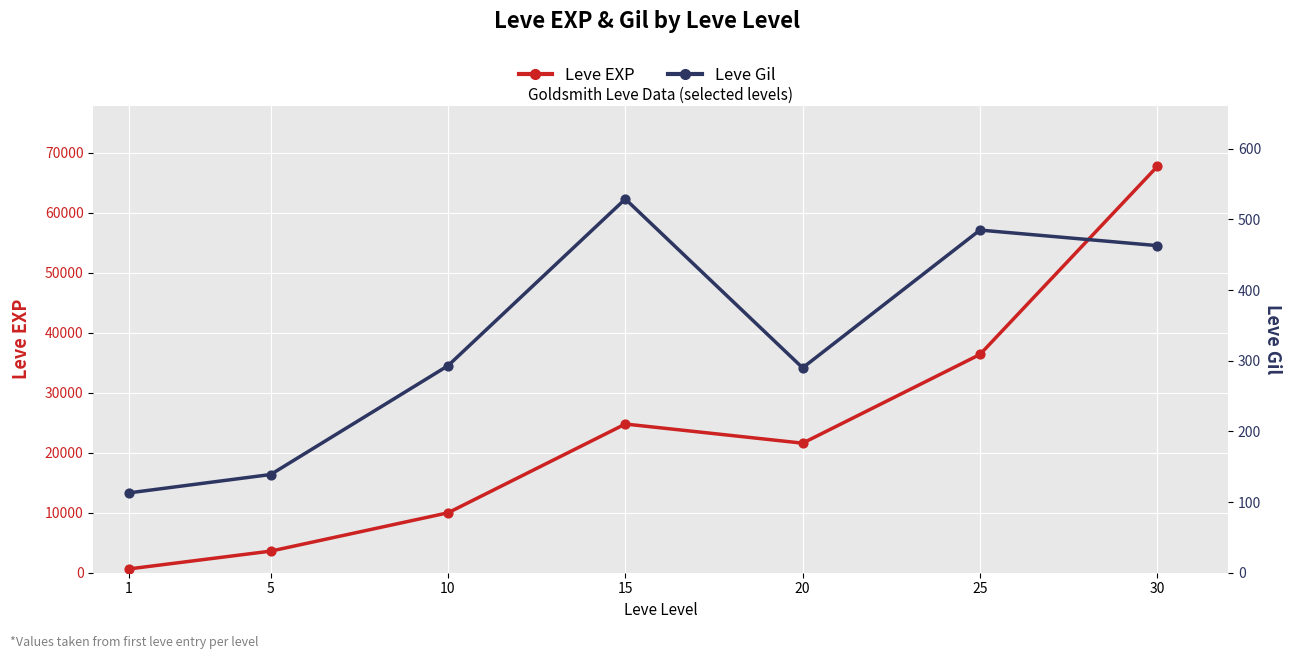

Which series has the largest Y range (max minus min)?

Leve EXP